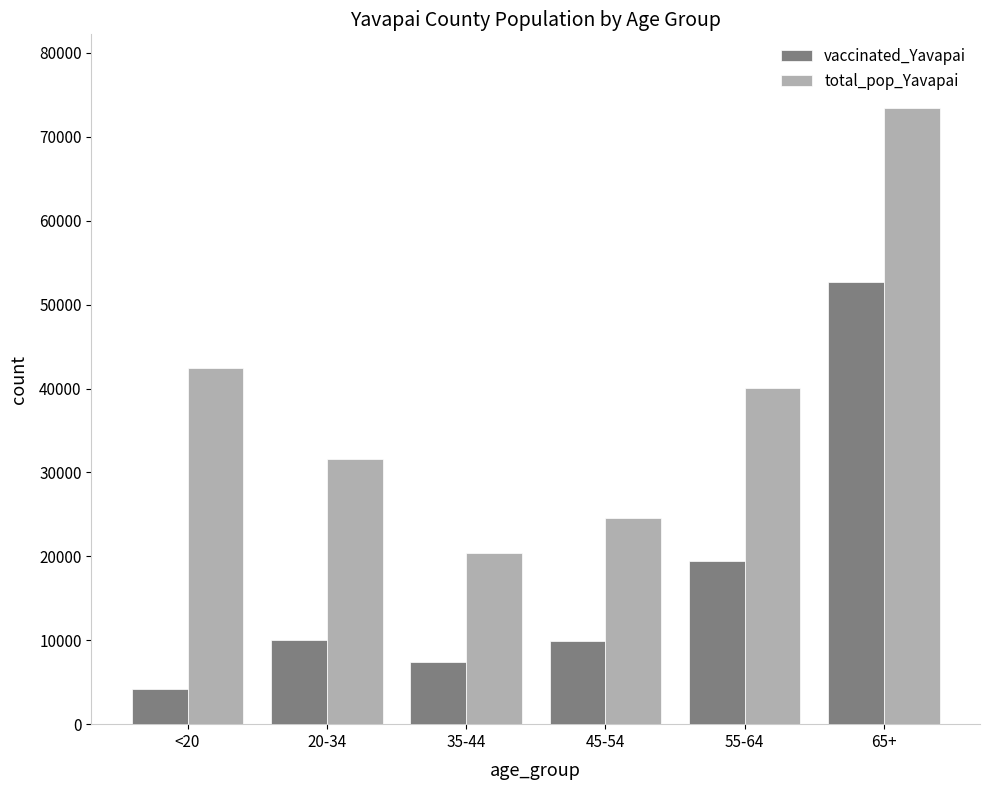

What is the sum of the vaccinated_Yavapai values at 65+ and <20?

56893